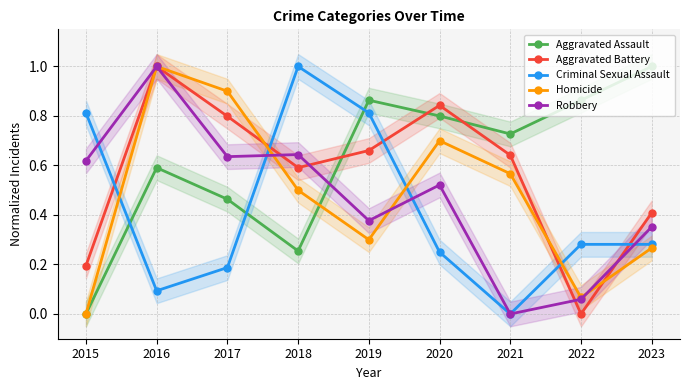

What is the average value of the Robbery series?

0.5